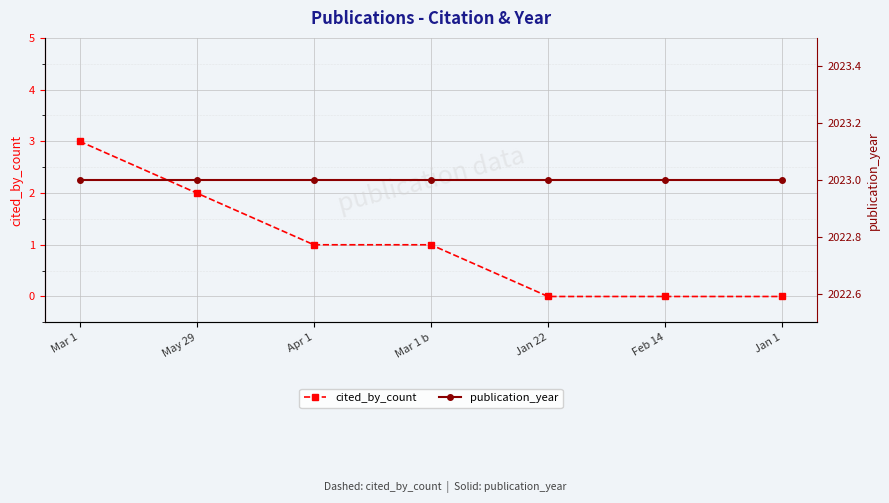

What position from the right is Jan 22?

3